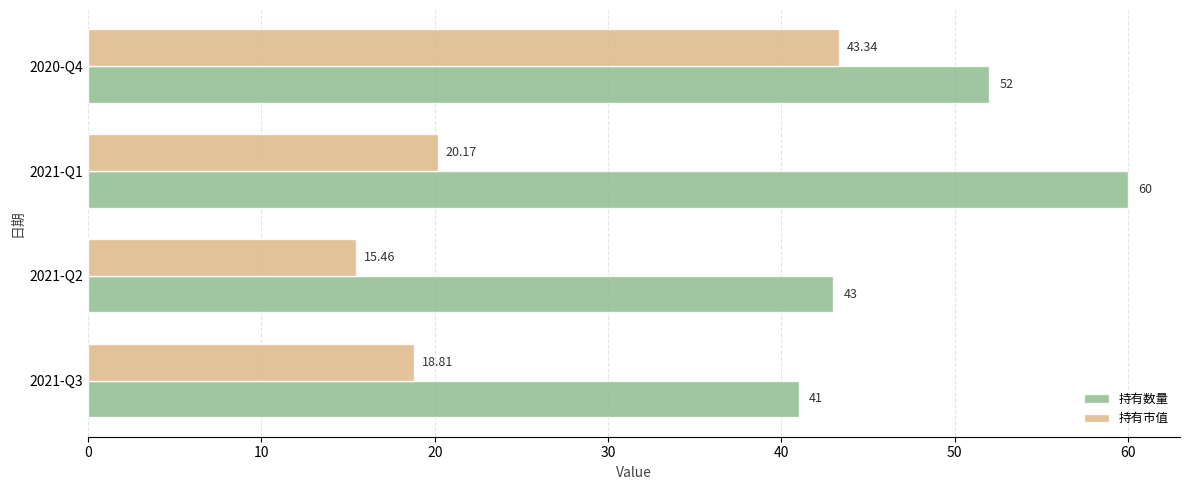

Which series has the largest total across all categories?

持有数量